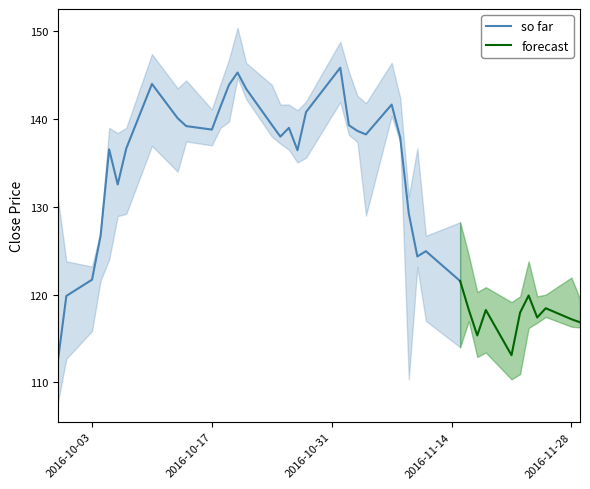

What is the sum of the Close values at 27 and 14?

267.8